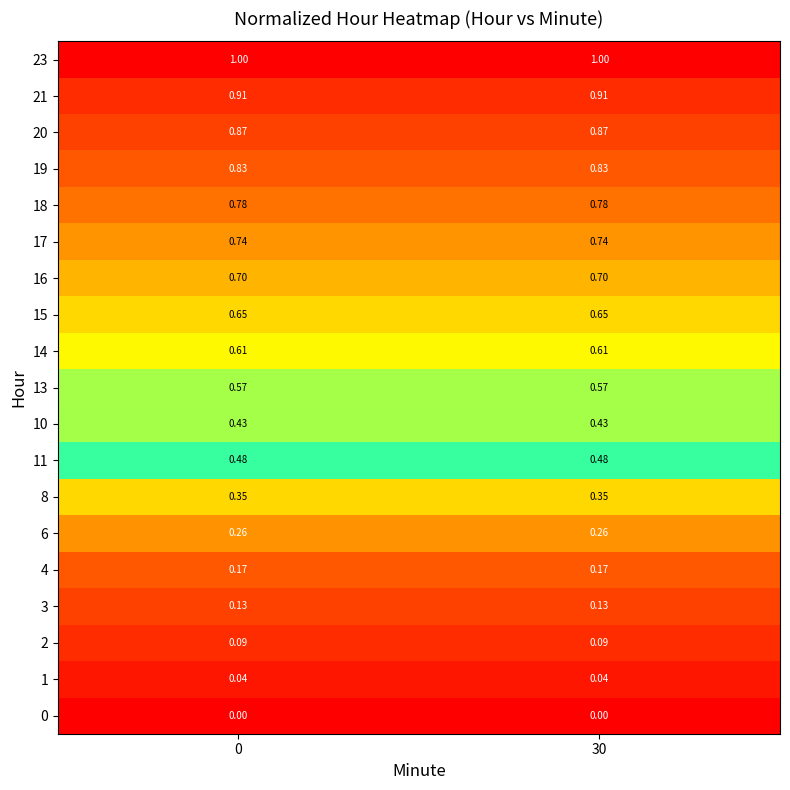

Is the value of 13 at 30 greater than the value of 15 at 0?

No